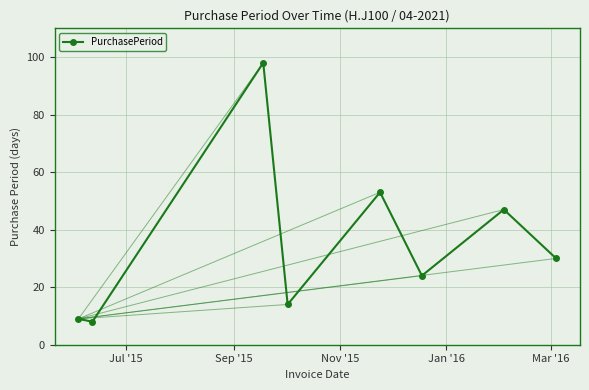

What is the value of the 6th point from the left?

24